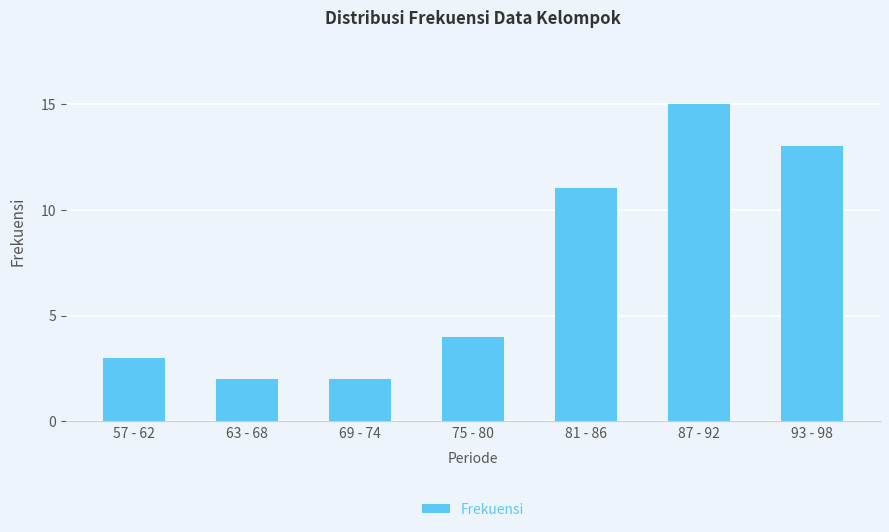

What is the difference between the values at 57 - 62 and 93 - 98?

10